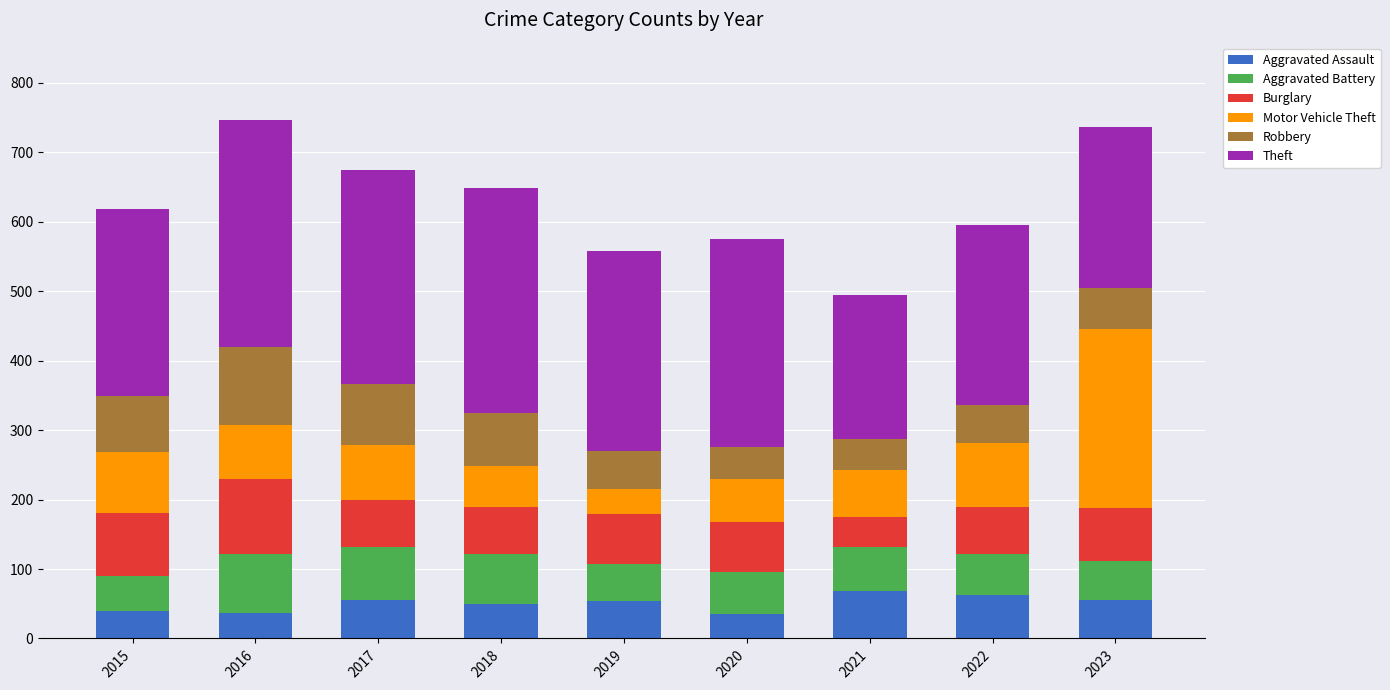

What is the total value across all series at 2022?

596